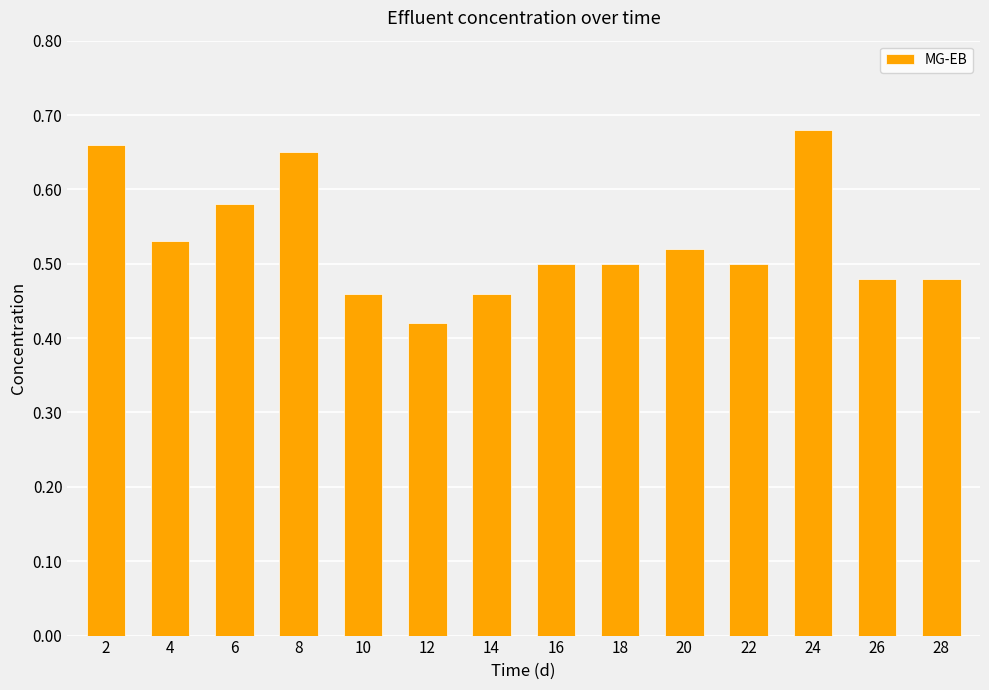

The chart shows a value of 0.5 at 4. True or false?

True